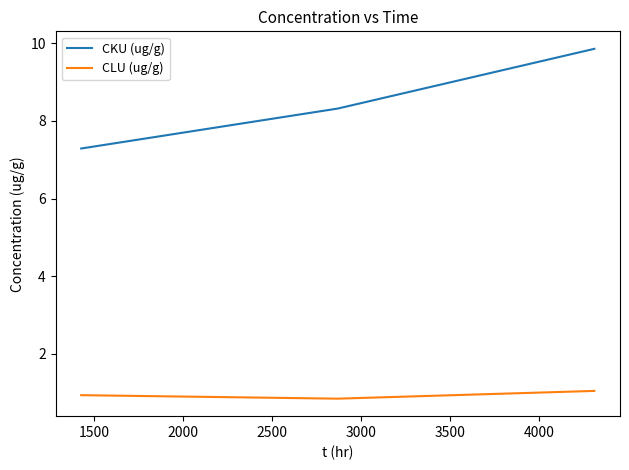

What is the average value of the CKU (ug/g) series?

8.5